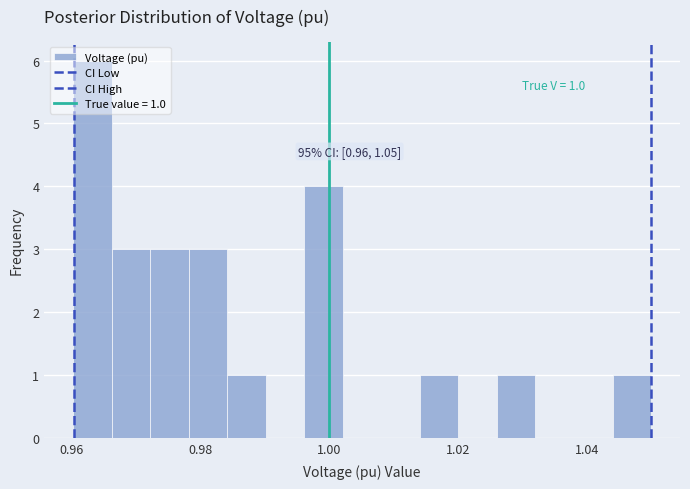

Around what value on the x-axis is the tallest bar? Give the approximate position of its centre, as read against the axis.

0.964